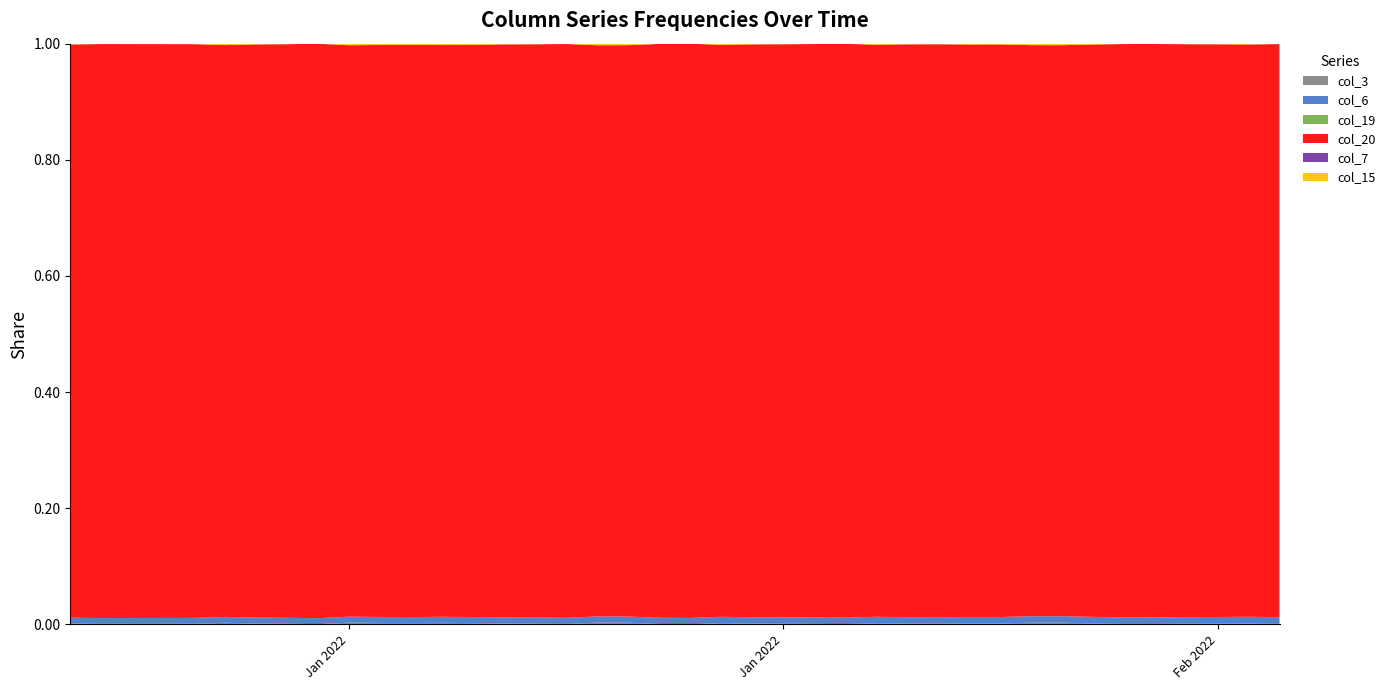

Reading right to left, extract all data points from this chart.

col_3: 39=58338360	38=117843376	37=89919160	36=80232312	35=50249992	34=51145440	33=116006504	32=221329568	31=218696440	30=113134376	29=121560688	28=84728232	27=98218352	26=154346224	25=20183344	24=51701352	23=83802528	22=99557768	21=167507024	20=1534288	19=37666744	18=219674504	17=231453296	16=50041656	15=88624784	14=101460976	13=166975808	12=199109512	11=166503448	10=185067528	9=229788896	8=11509944	7=73271488	6=104492472	5=205426576	4=71591232	3=64894760	2=60682792	1=55690064	0=109985128
col_6: 39=973727574	38=969516564	37=963228525	36=961099641	35=957837486	34=956079292	33=952187363	32=947962885	31=944383315	30=937373190	29=935442298	28=931586457	27=929911484	26=926054856	25=922160026	24=920462320	23=915293941	22=911813270	21=908069594	20=904588217	19=900372626	18=892913230	17=890829002	16=884811978	15=880052504	14=878114009	13=874113124	12=872217751	11=865915529	10=863294332	9=861095004	8=853679697	7=849953082	6=847980529	5=843716799	4=839529203	3=834633420	2=830762055	1=825306682	0=823587622
col_7: 39=20504	38=20473	37=20442	36=20426	35=20395	34=20379	33=20348	32=20332	31=20301	30=20270	29=20255	28=20223	27=20208	26=20176	25=20161	24=20145	23=20114	22=20098	21=20067	20=20036	19=20020	18=19989	17=19974	16=19942	15=19911	14=19896	13=19864	12=19849	11=19817	10=19802	9=19786	8=19755	7=19724	6=19708	5=19677	4=19661	3=19630	2=19614	1=19583	0=19567
col_15: 39=58338360	38=117843376	37=89919160	36=80232312	35=50249992	34=51145440	33=116006504	32=221329568	31=218696440	30=113134376	29=121560688	28=84728232	27=98218352	26=154346224	25=20183344	24=51701352	23=83802528	22=99557768	21=167507024	20=1534288	19=37666744	18=219674504	17=231453296	16=50041656	15=88624784	14=101460976	13=166975808	12=199109512	11=166503448	10=185067528	9=229788896	8=11509944	7=73271488	6=104492472	5=205426576	4=71591232	3=64894760	2=60682792	1=55690064	0=109985128
col_19: 39=20353	38=20322	37=20291	36=20276	35=20245	34=20229	33=20198	32=20182	31=20151	30=20120	29=20105	28=20074	27=20058	26=20027	25=20011	24=19996	23=19965	22=19949	21=19918	20=19887	19=19871	18=19840	17=19825	16=19794	15=19763	14=19747	13=19716	12=19701	11=19670	10=19654	9=19639	8=19607	7=19576	6=19561	5=19530	4=19514	3=19483	2=19467	1=19436	0=19421
col_20: 39=83558349624	38=83497820168	37=83436892032	36=83409892648	35=83351512680	34=83326901200	33=83268484024	32=83231408640	31=83173692952	30=83113096576	29=83081408248	28=83027405624	27=83010034904	26=82948808864	25=82928924312	24=82904200312	23=82855782872	22=82842481632	21=82792187152	20=82737408568	19=82713885584	18=82665158504	17=82643079632	16=82599446816	15=82557432224	14=82521446704	13=82466745112	12=82436533016	11=82377717784	10=82342548576	9=82318606608	8=82263517304	7=82209820632	6=82178322048	5=82110173448	4=82064689272	3=81959048264	2=81922832240	1=81863817512	0=81844111608